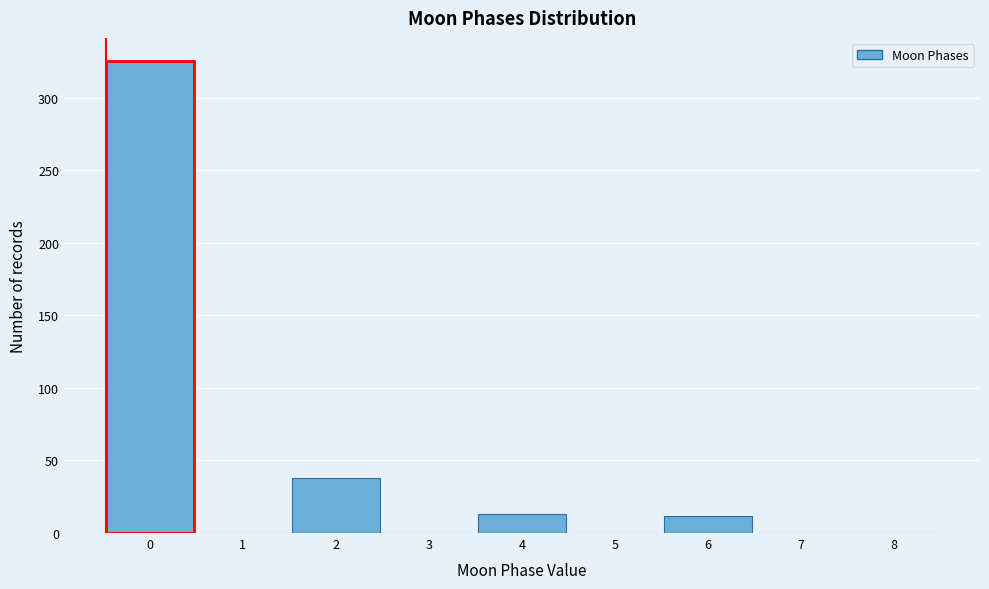

Over which range of the x-axis is the bar tallest?

-0.5 to 0.5